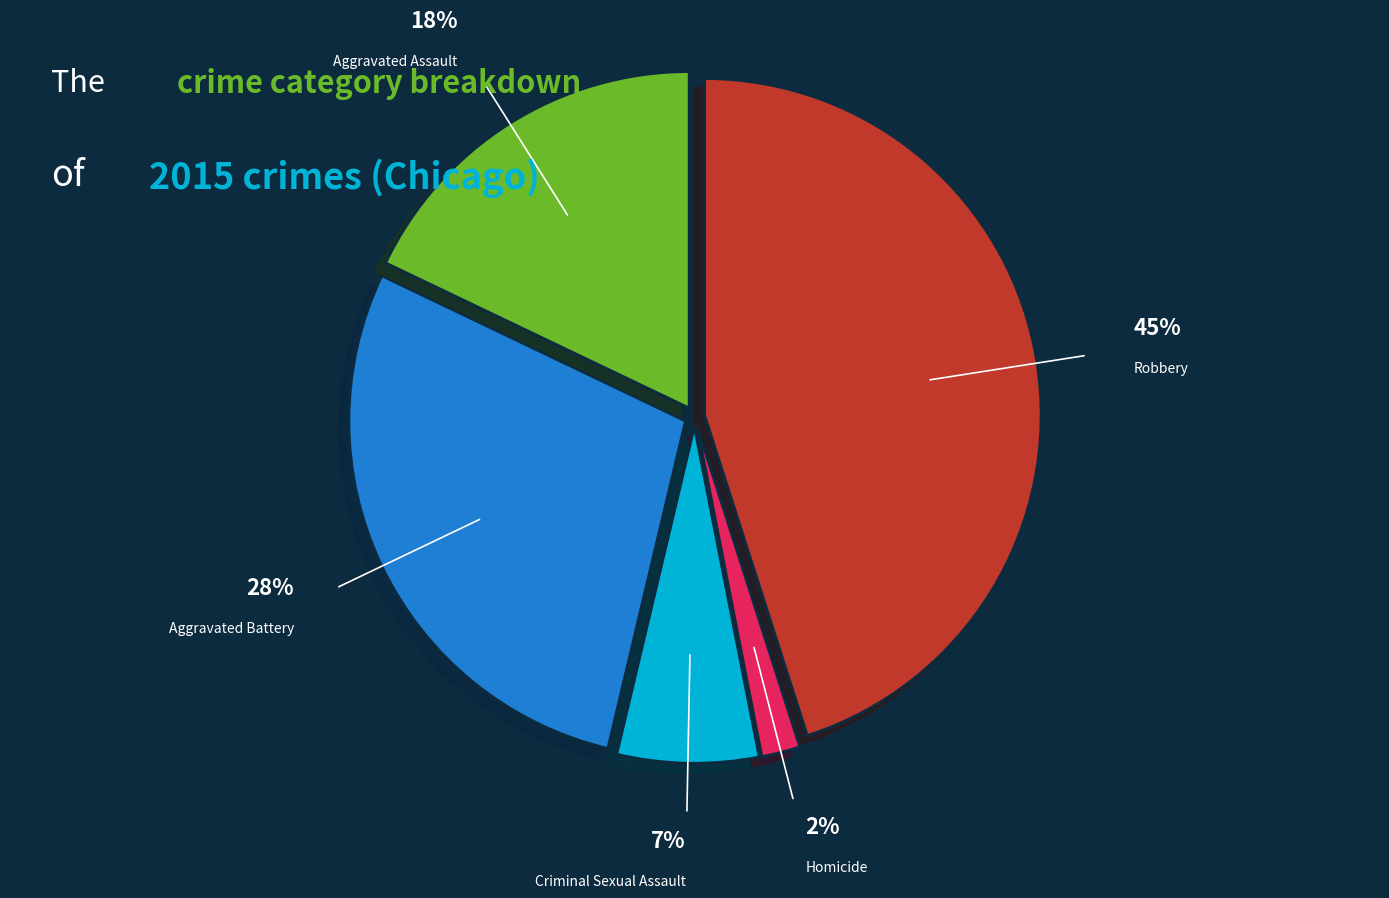

Is there any slice that represents more than half of the pie?

No